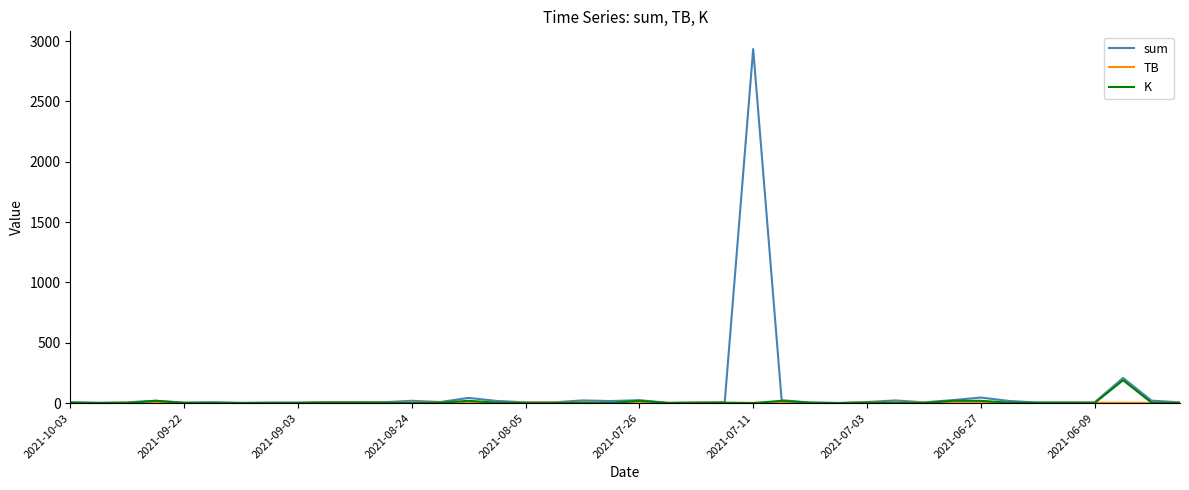

Count the number of data series in this chart.

3